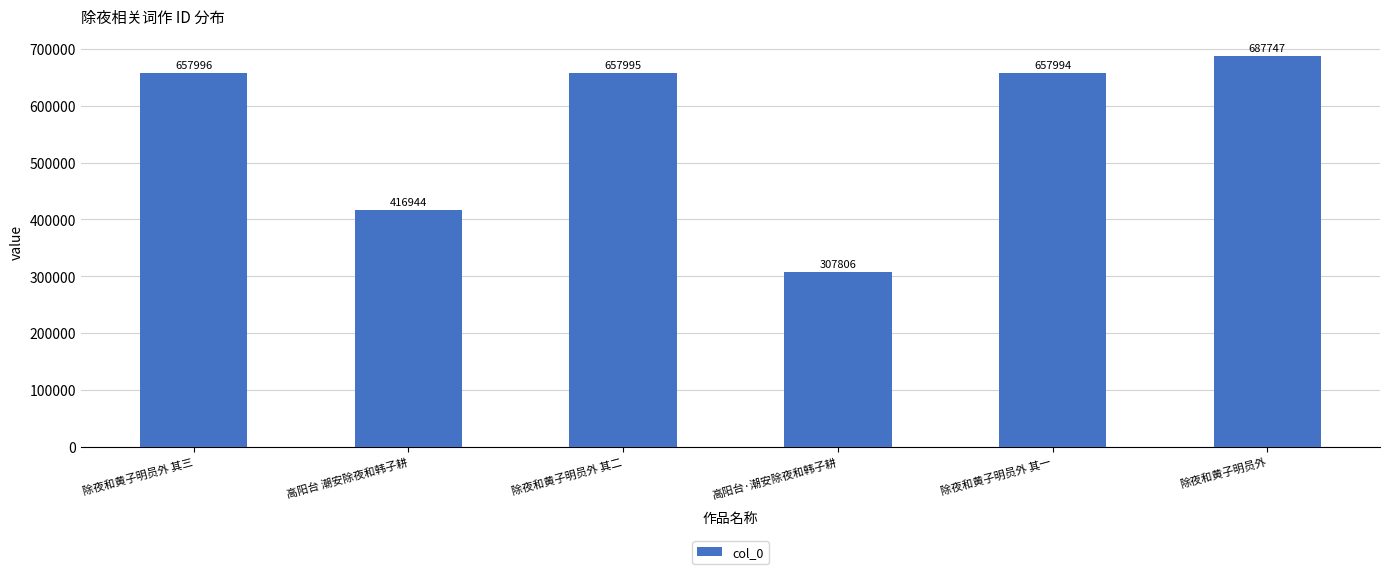

List the labels in order of value, largest first.

除夜和黄子明员外, 除夜和黄子明员外 其三, 除夜和黄子明员外 其二, 除夜和黄子明员外 其一, 高阳台 潮安除夜和韩子耕, 高阳台·潮安除夜和韩子耕